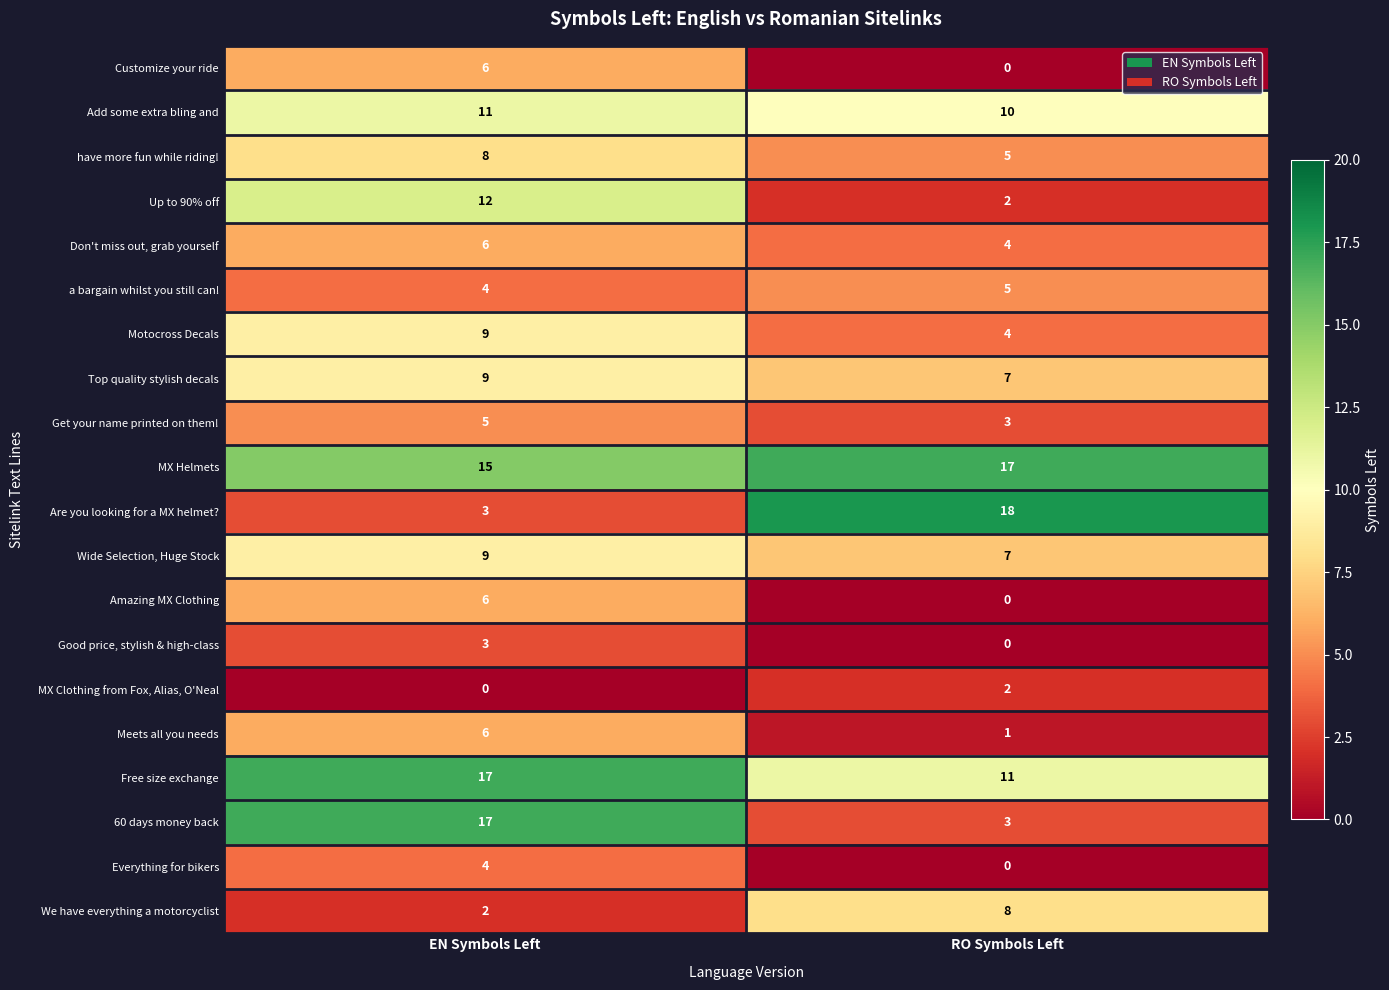

True or false: have more fun while riding! has a value of 14 at EN Symbols Left.

False